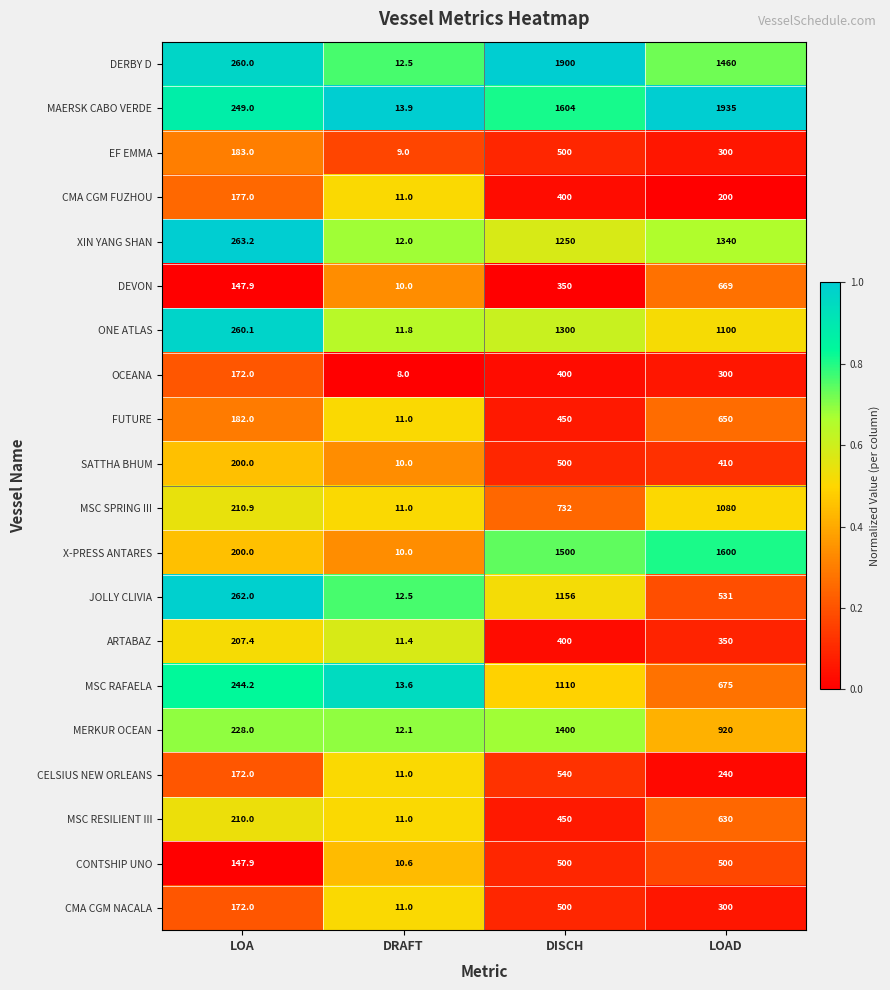

Which category has the lowest value across all series?

DRAFT